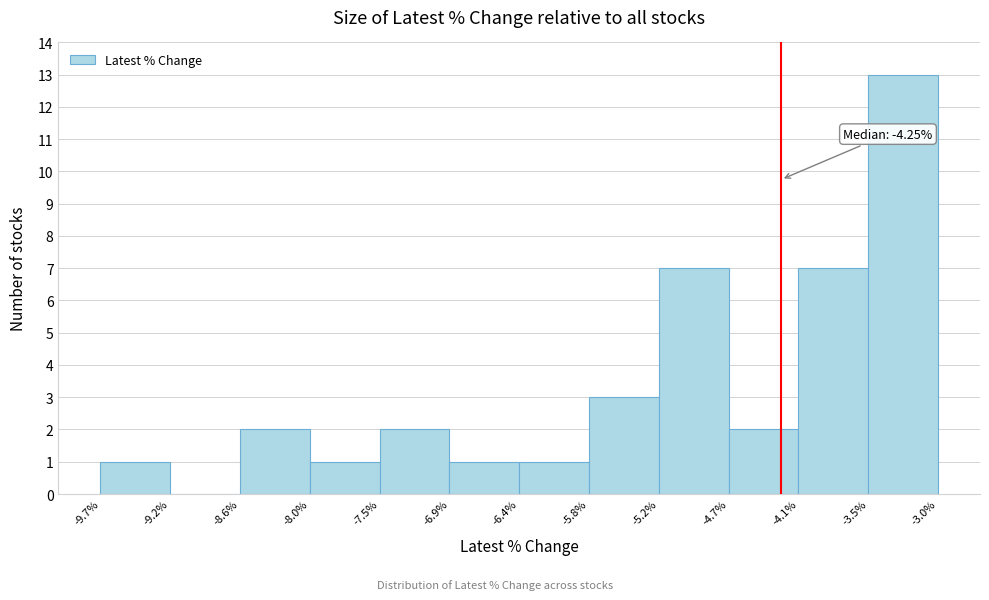

Which range on the x-axis has the tallest bar?

-3.5% to -3.0%